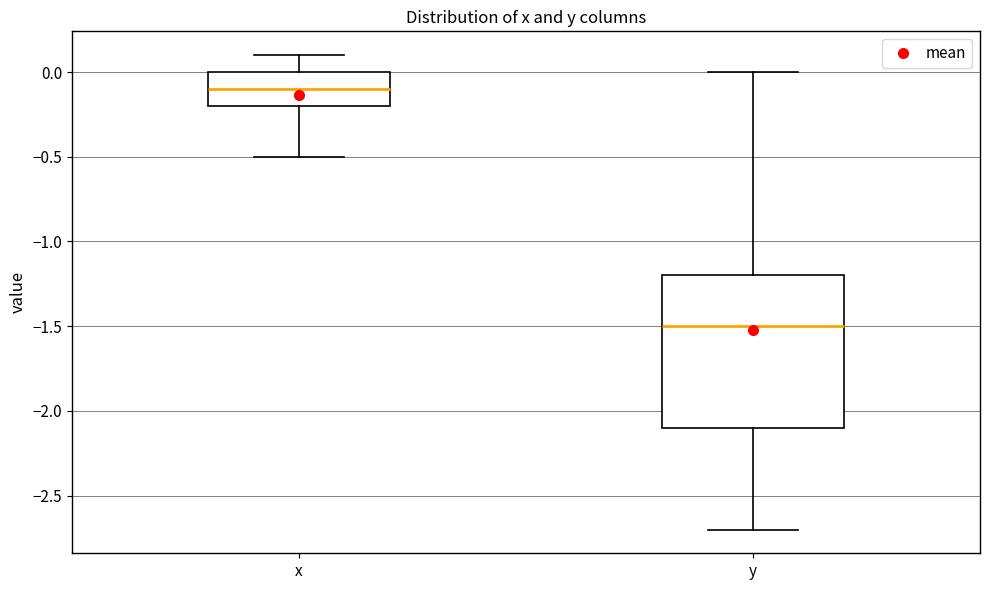

Which box's median line is the lowest?

y